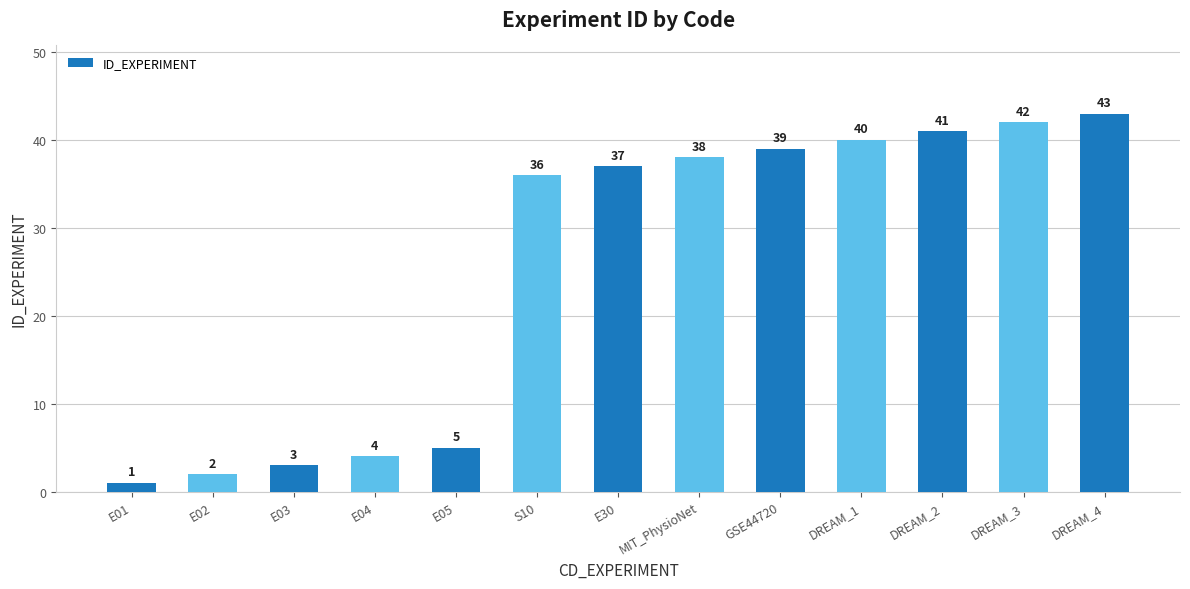

True or false: the data shows 39 at GSE44720.

True